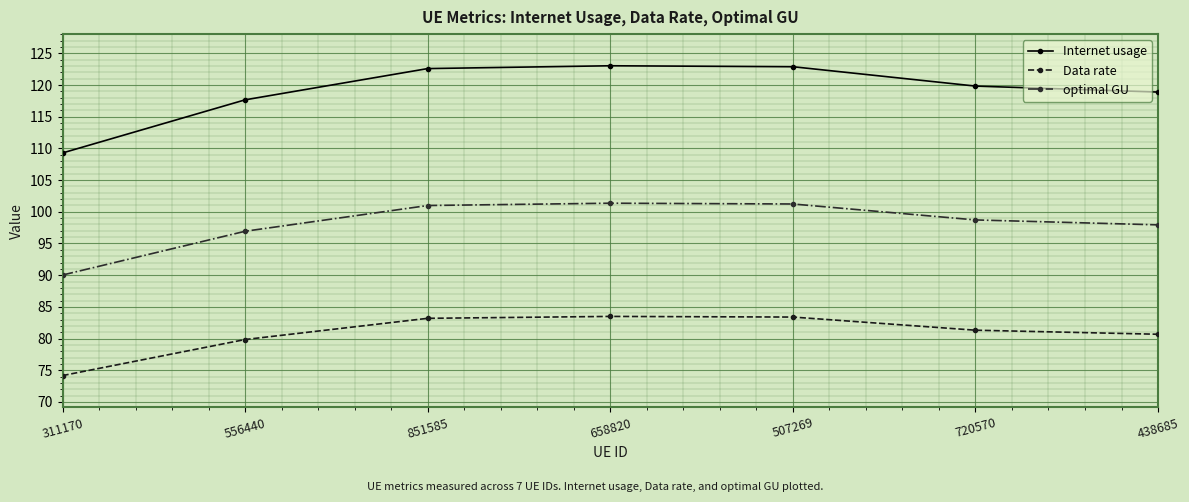

Which series changed the most between 658820 and 720570?

Internet usage